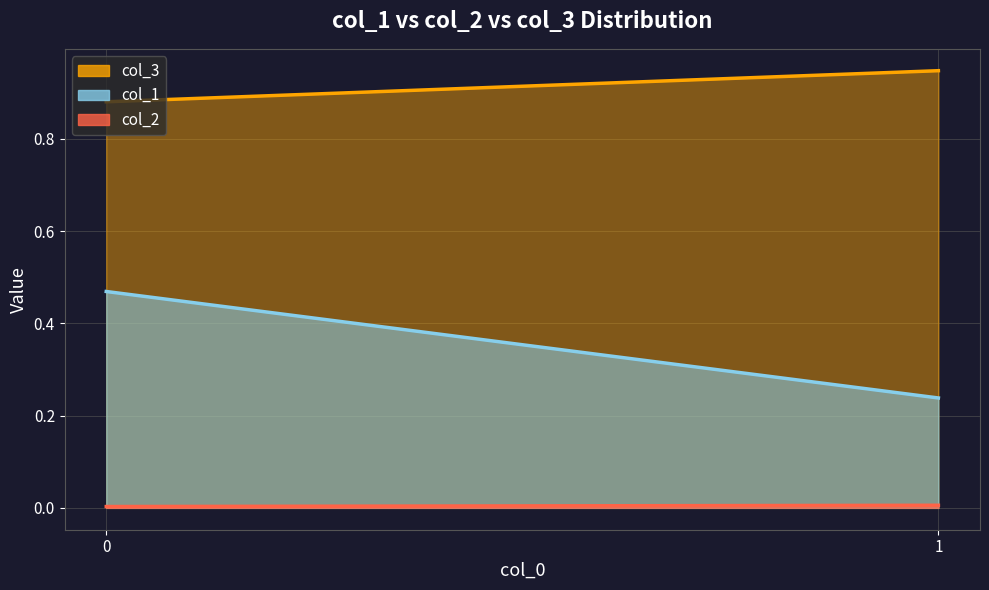

What is the average value of the col_1 series?

0.4